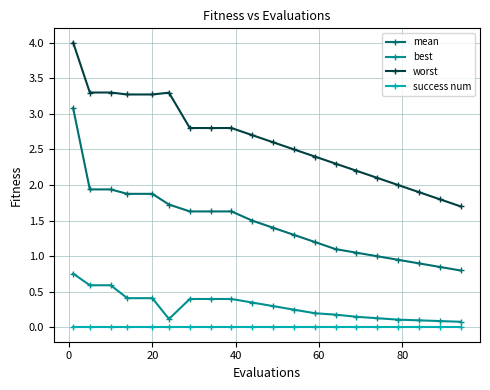

True or false: worst has more than 0 interior local peaks.

True